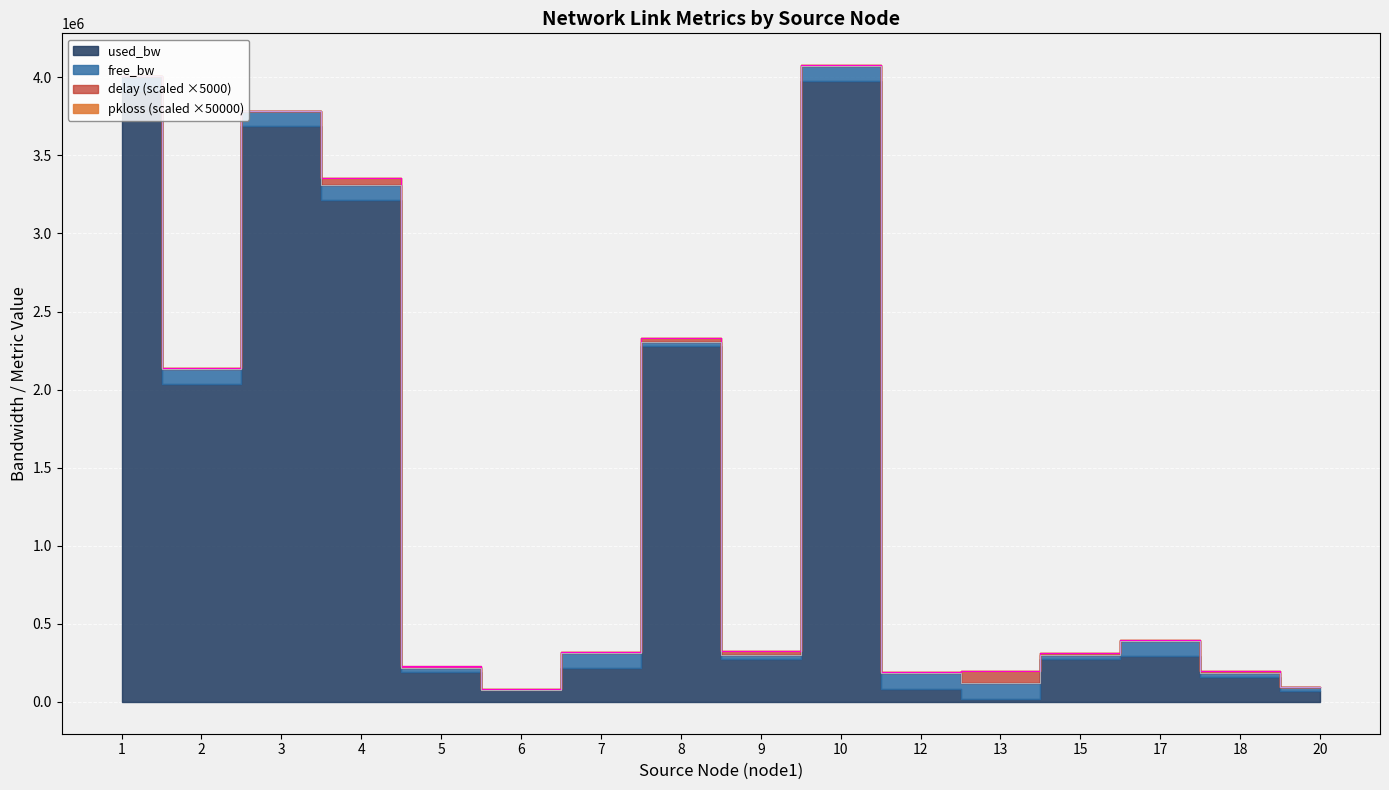

True or false: pkloss and delay intersect in this chart.

False